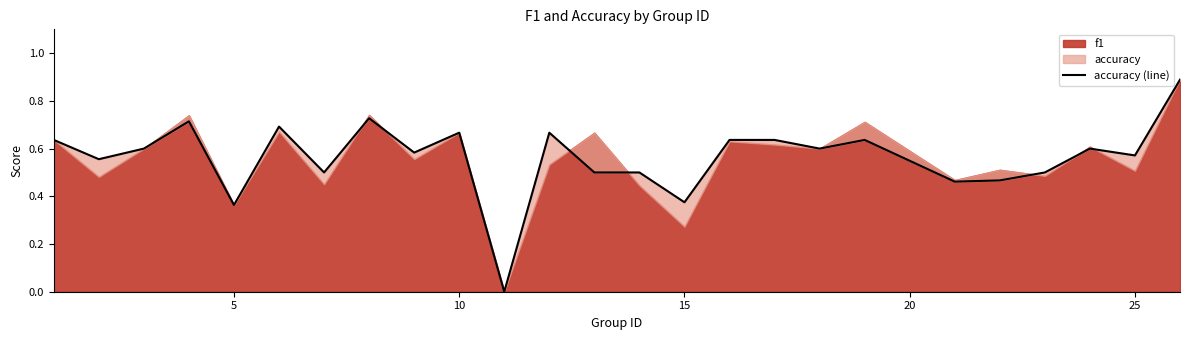

True or false: the data shows 0.8 at 8.

False